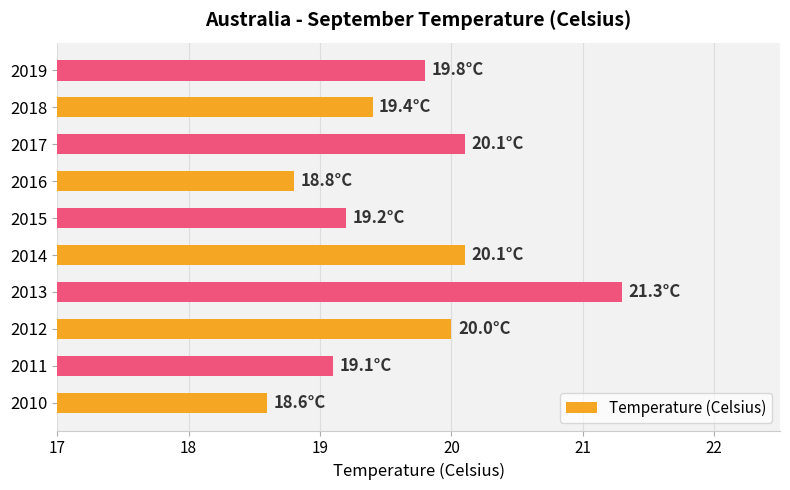

Which category has the lowest value across all series?

2010